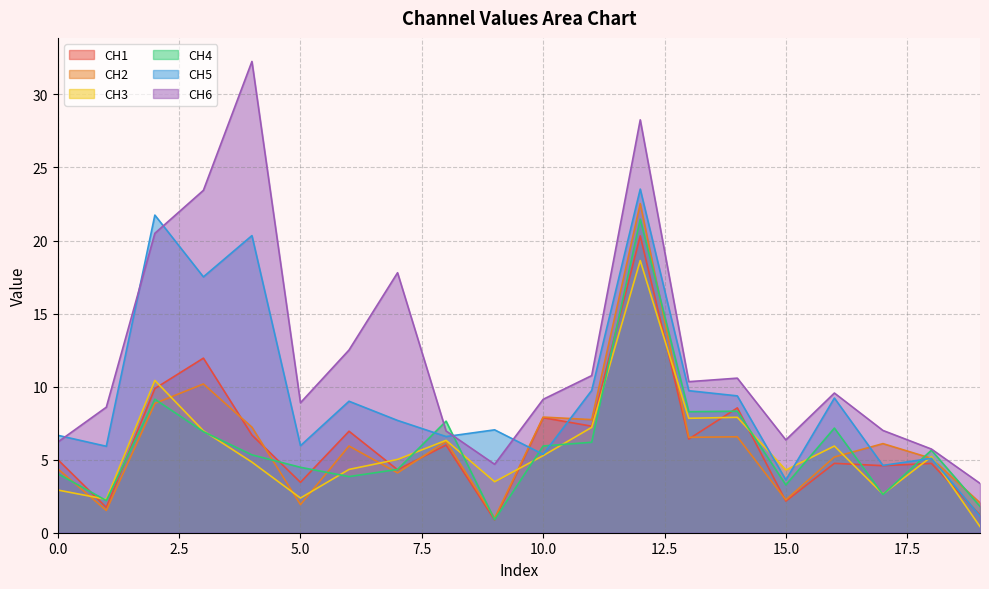

Which category has the highest value in the CH2 series?

12